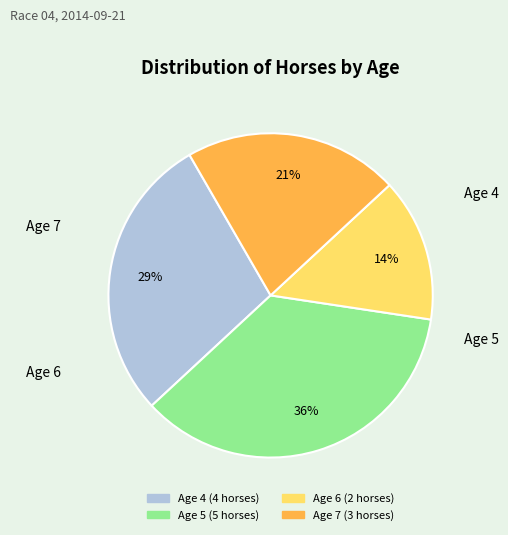

True or false: Age 7 accounts for 21% of the total.

True